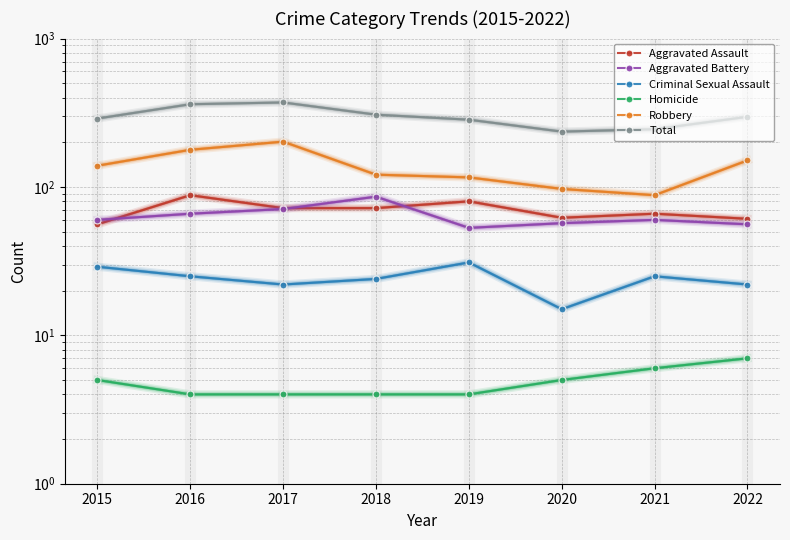

What is the lowest value of the Criminal Sexual Assault series?

15